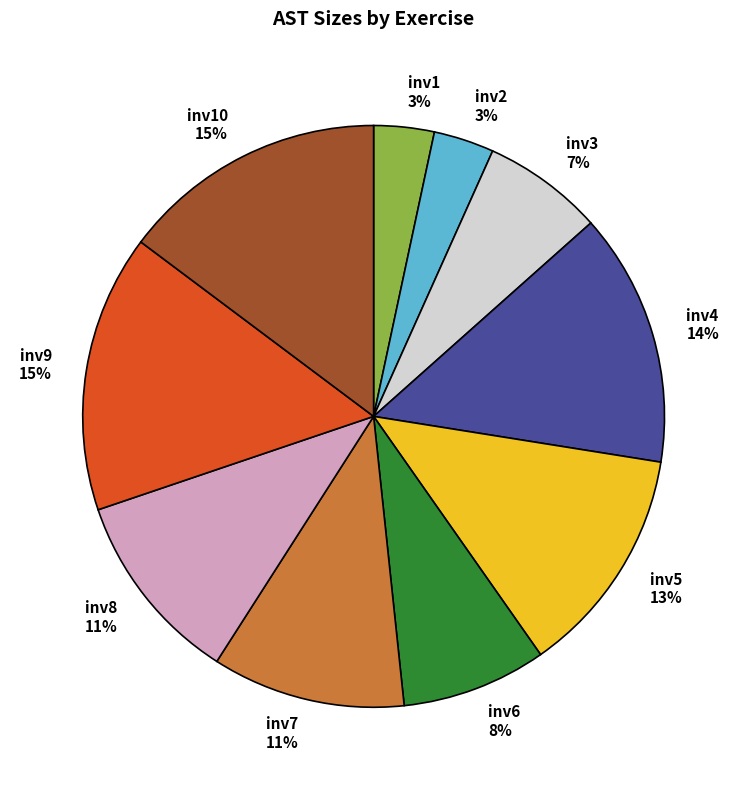

To the nearest percent, what is the difference between the inv9 and inv6 slice percentages?

7%